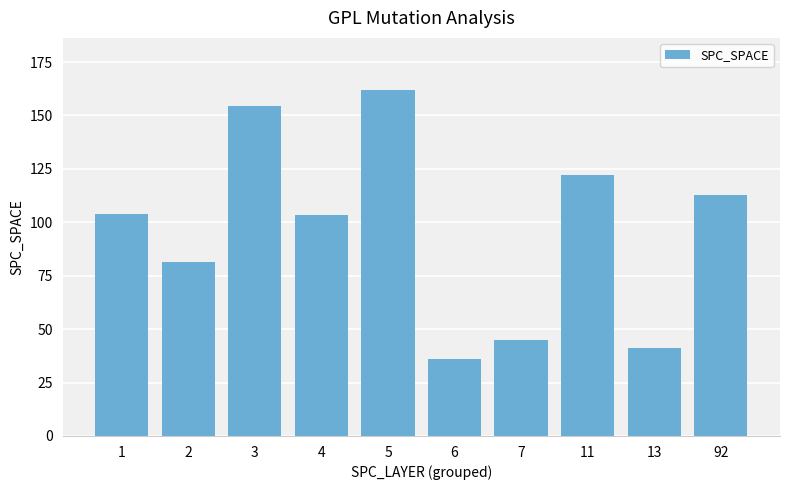

What is the difference between the maximum and second lowest values?

121.0